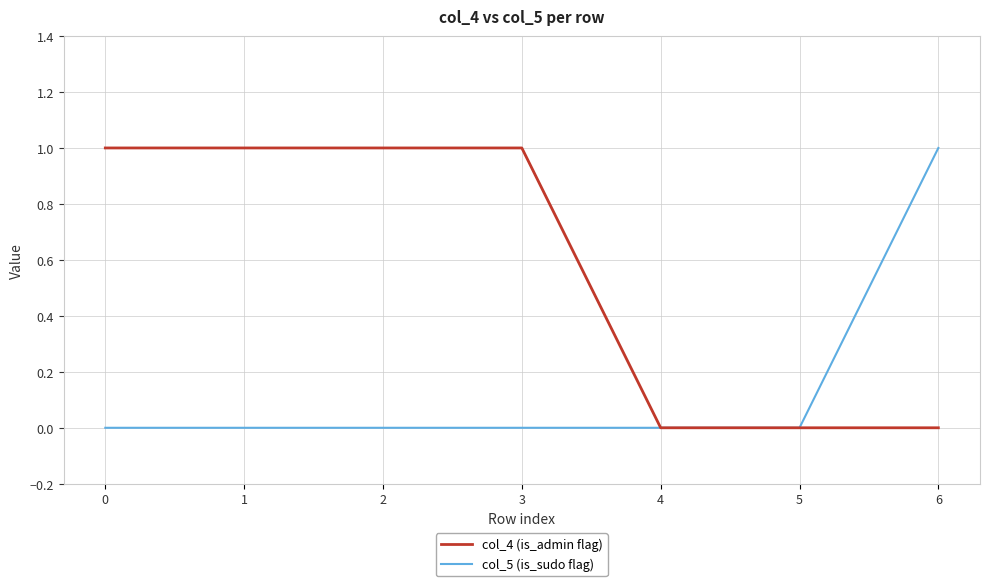

True or false: col_4 (is_admin flag) has a value of 0 at 4.

True